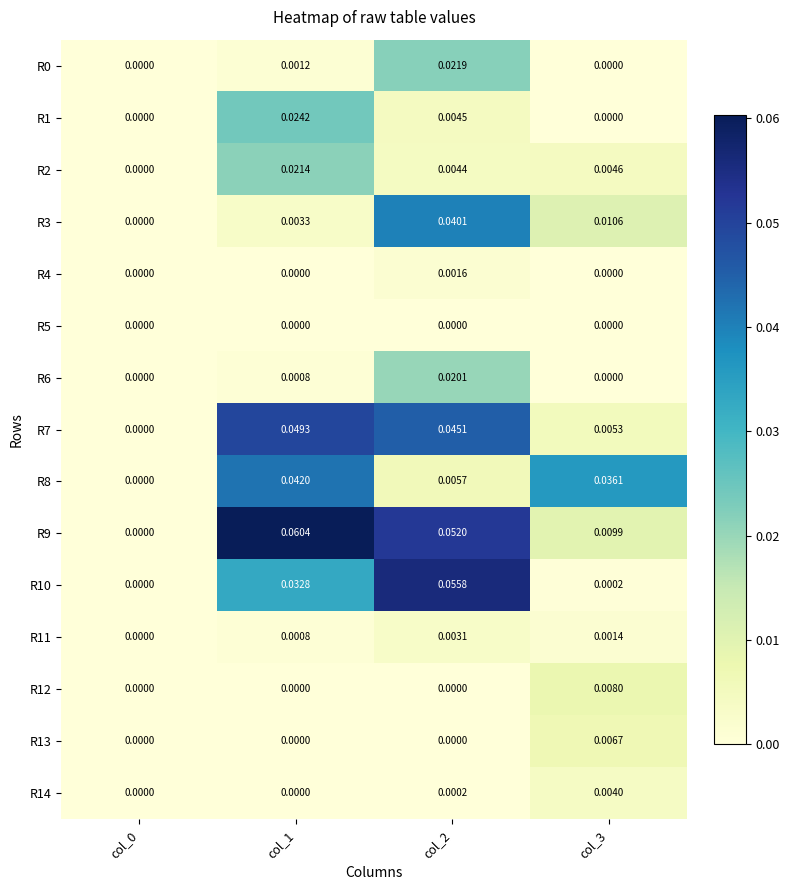

Is the value of R1 at col_3 greater than the value of R2 at col_3?

No